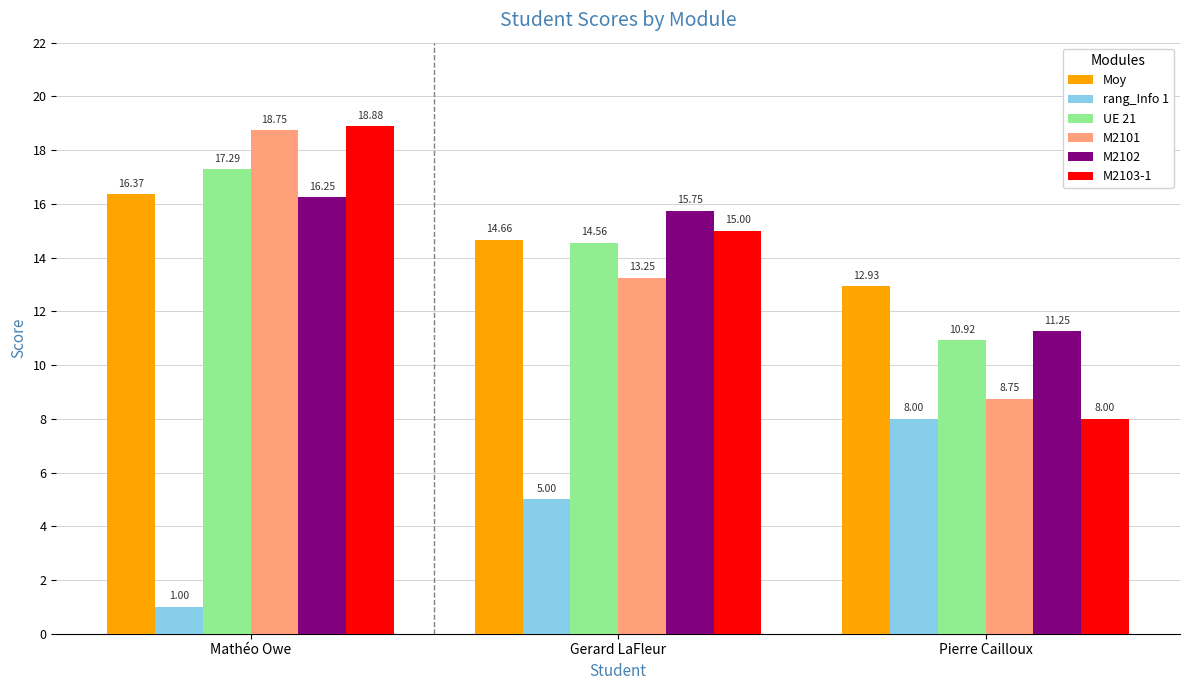

What is the spread (max minus min) of values at Mathéo Owe?

17.9